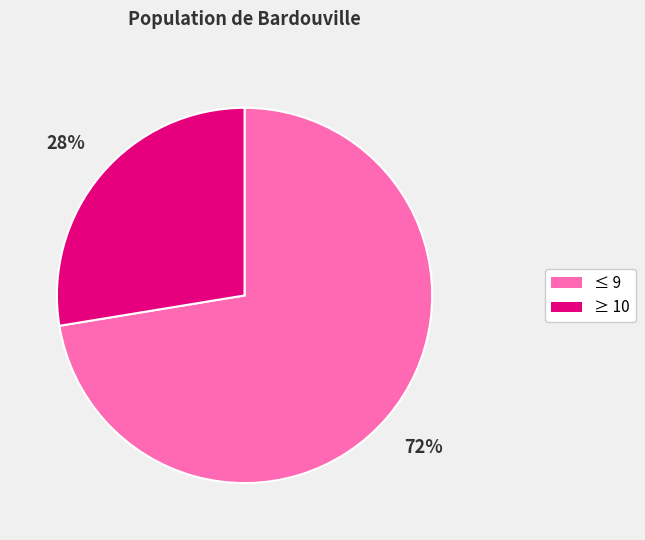

Rank the categories by value from lowest to highest.

≥ 10, ≤ 9